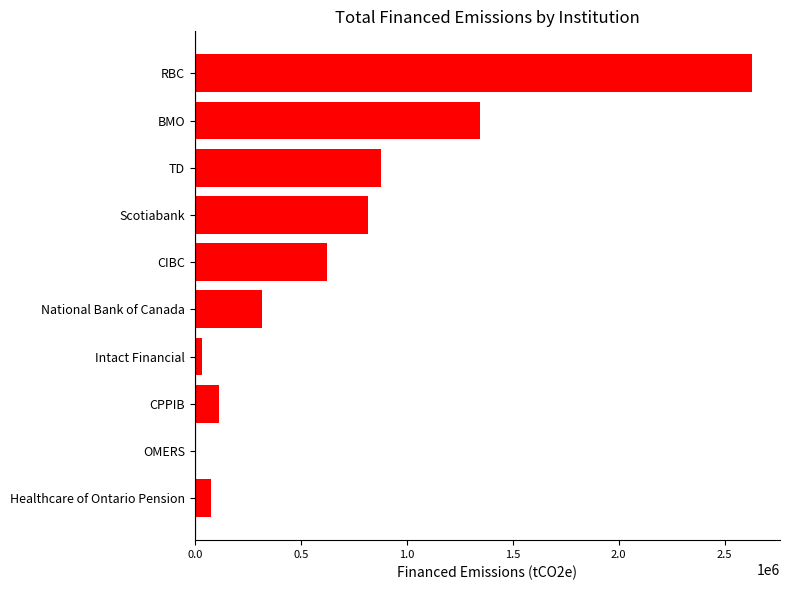

What is the change in value from TD to Scotiabank?

-58468.6